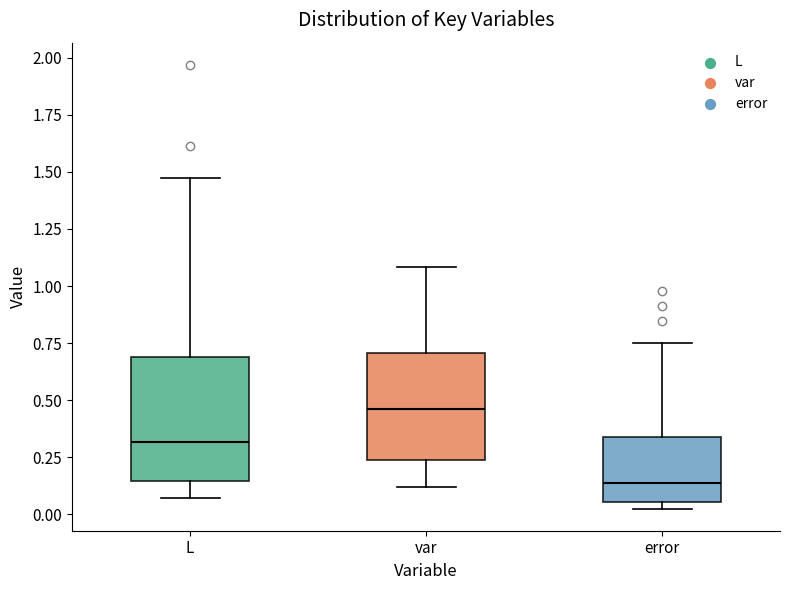

Reading left to right, read every box against the y-axis: the position of its median line, the range the box covers, and the ends of its whiskers. The values are not printed on the chart, so give them approximately, as read against the axis.

L: median 0.30, box 0.15 to 0.70, whiskers 0.05 to 1.50
var: median 0.45, box 0.25 to 0.70, whiskers 0.10 to 1.10
error: median 0.15, box 0.05 to 0.35, whiskers 0.00 to 0.75